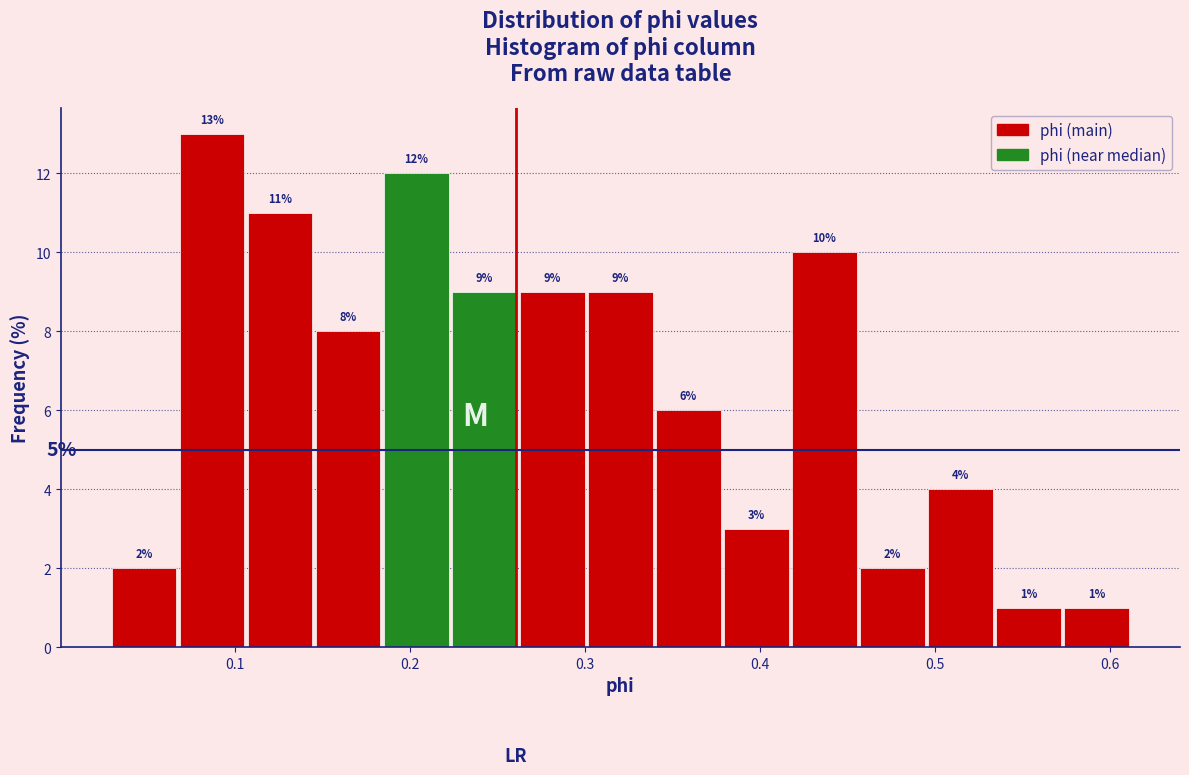

Read against the x-axis, roughly where is the centre of the tallest bar?

0.09